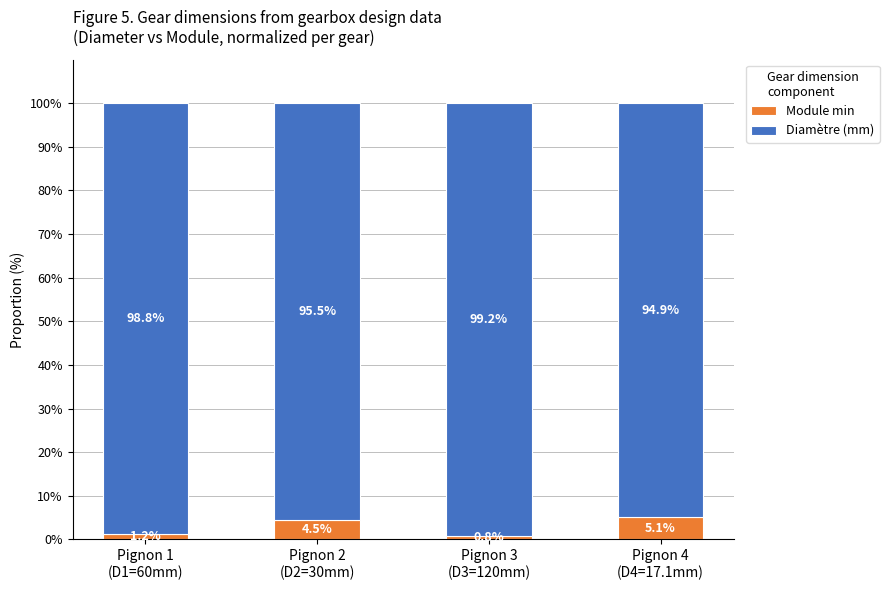

What is the minimum value for Module min?

0.8